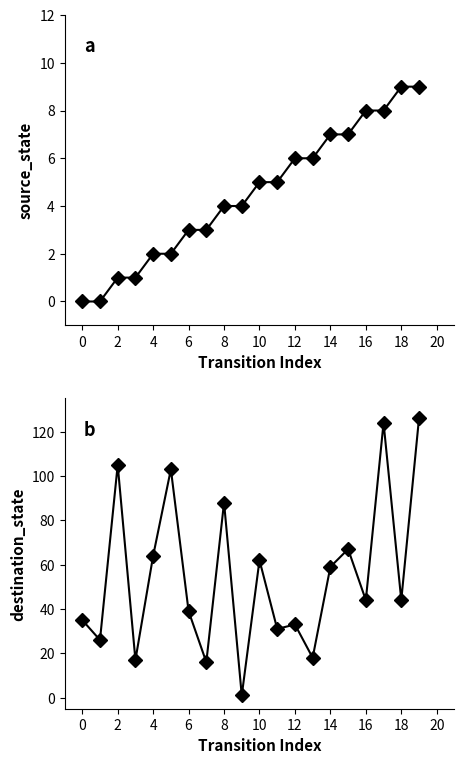

What are all the series names shown in the legend?

source_state, destination_state